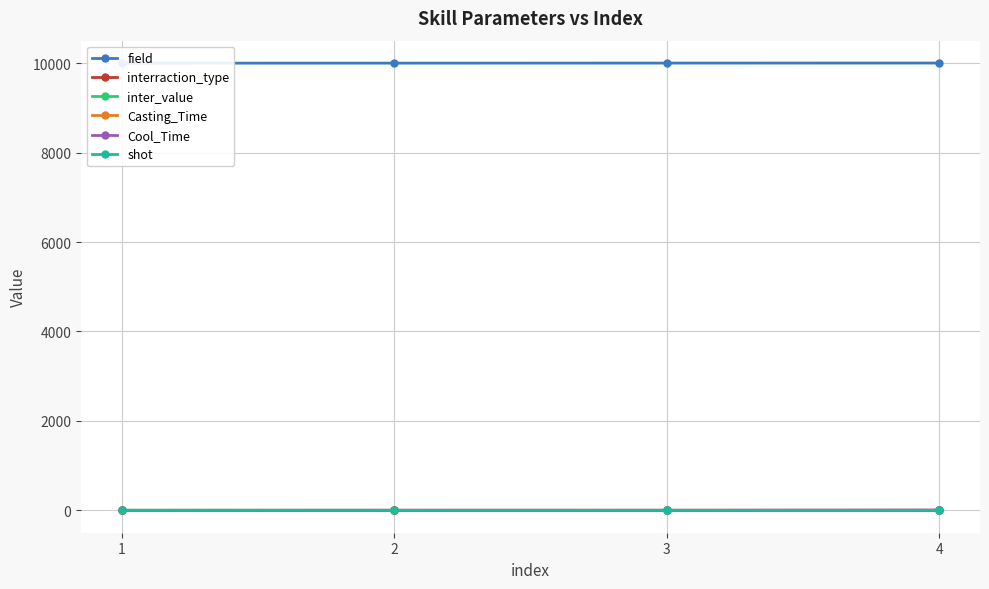

Which category has the lowest value across all series?

1